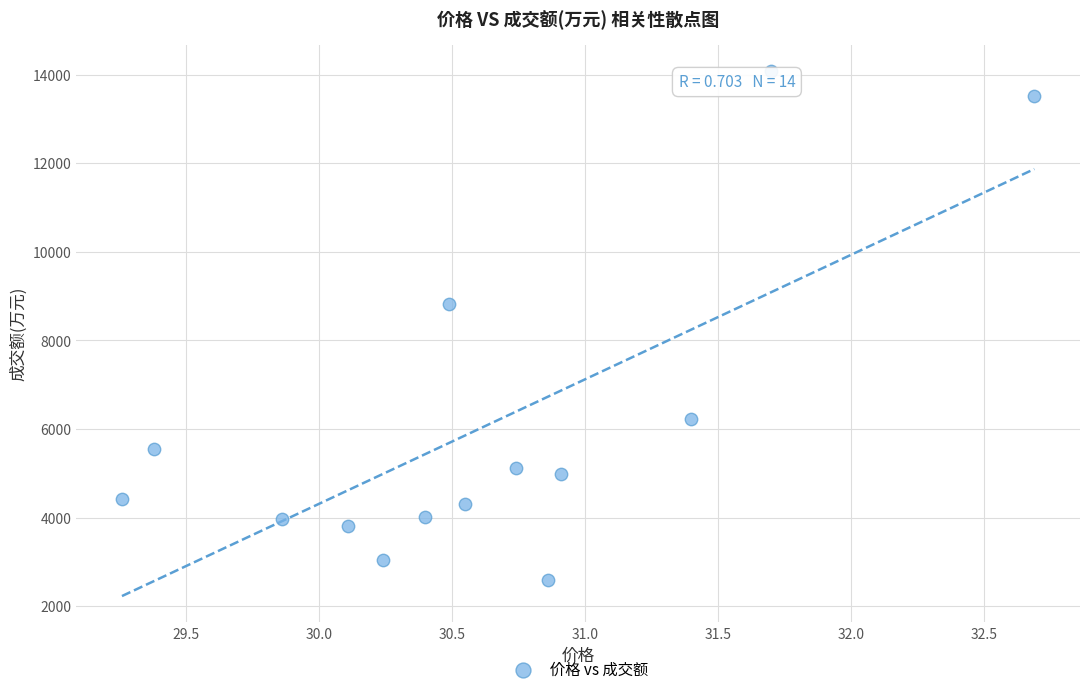

What is the range of Y values (max minus min)?

11479